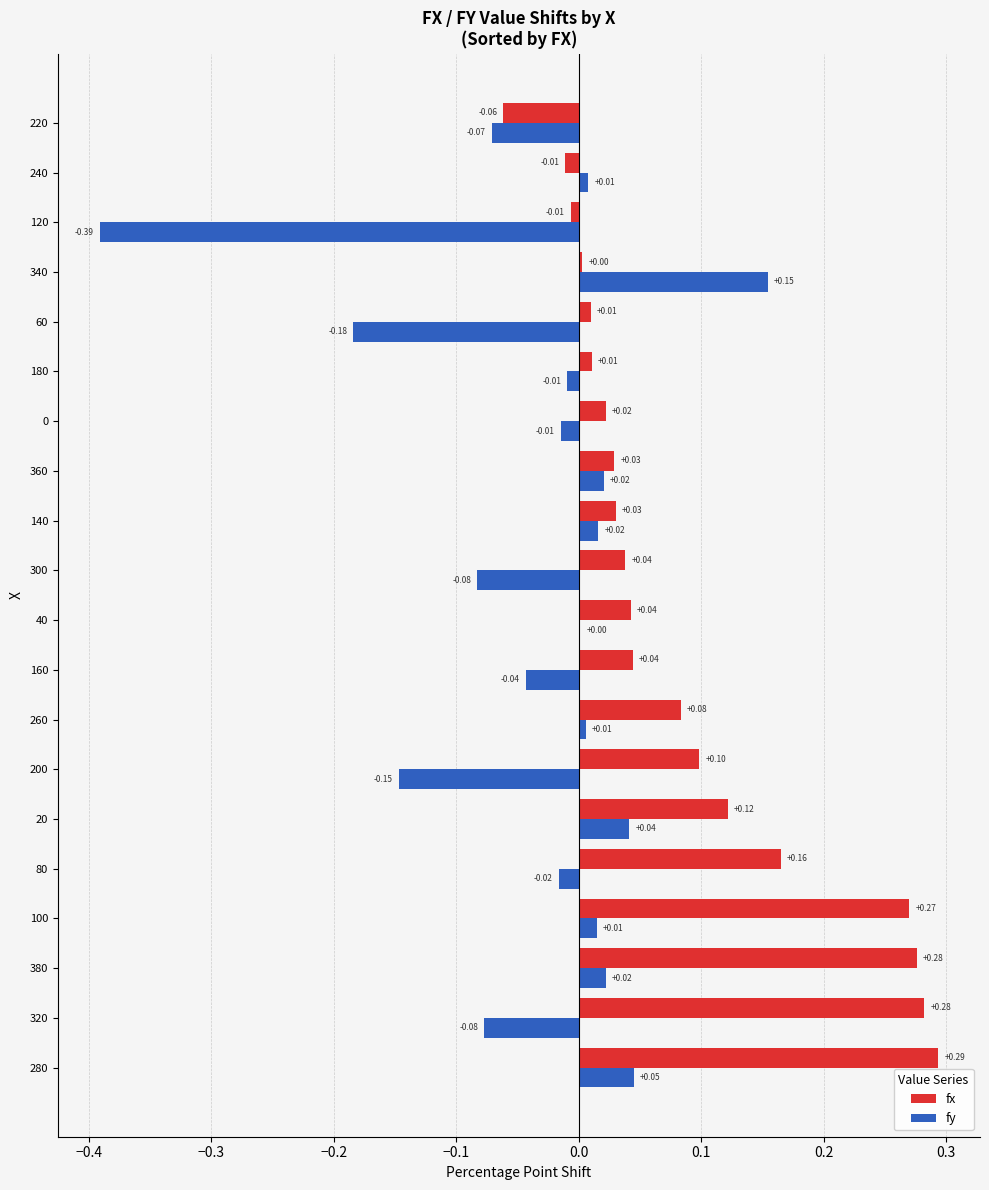

What is the sum of all fx values?

1.7